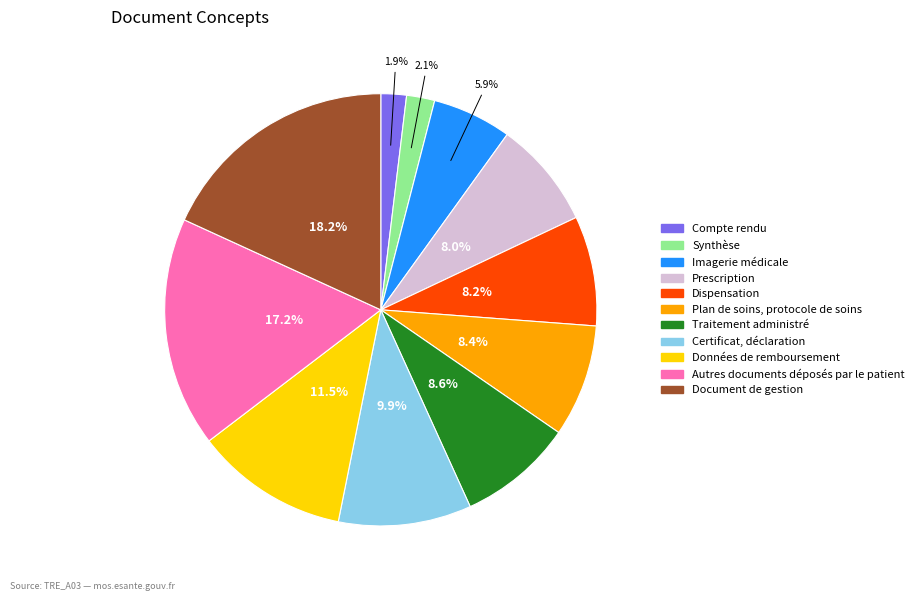

What portion of the pie excludes Données de remboursement?

88.5%